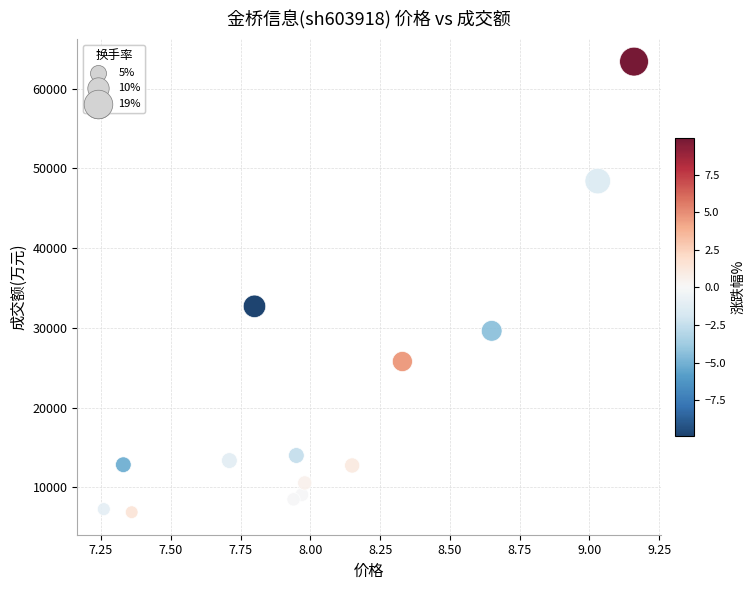

What is the range of Y values (max minus min)?

56522